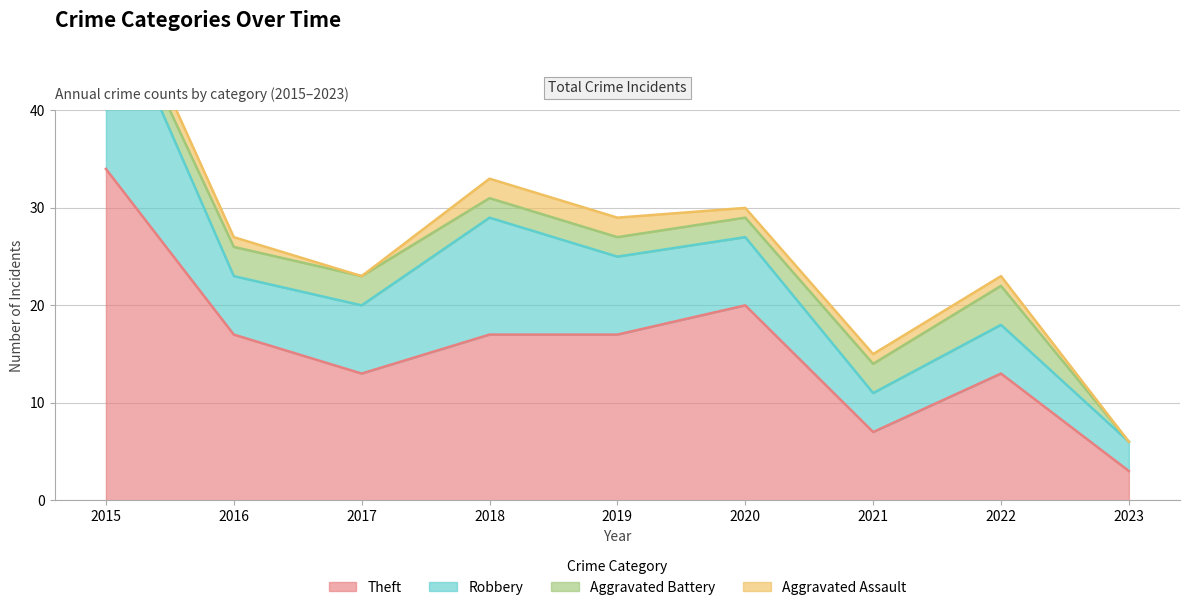

What is the approximate value of Aggravated Battery at 2022?

4